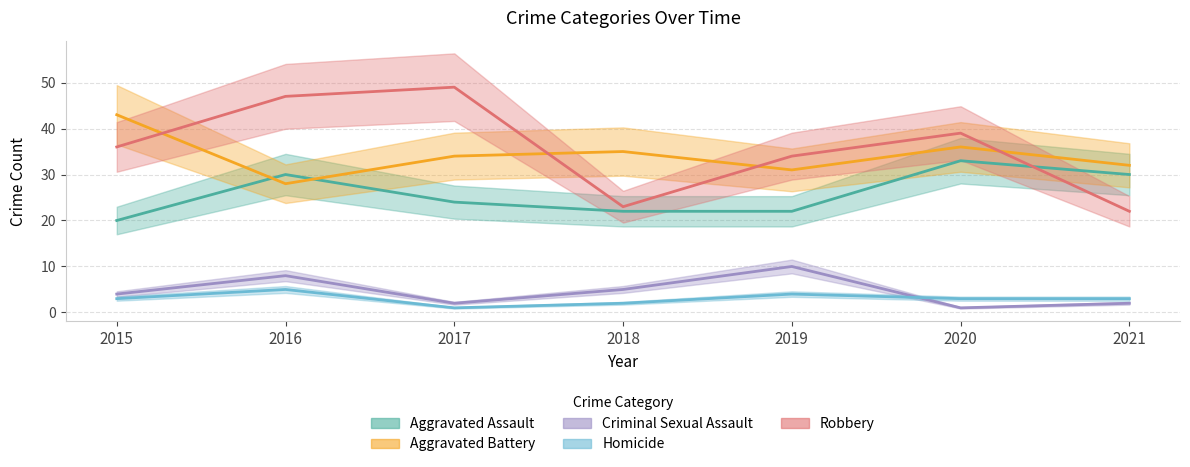

True or false: Aggravated Assault has a value of 7 at 2018.

False